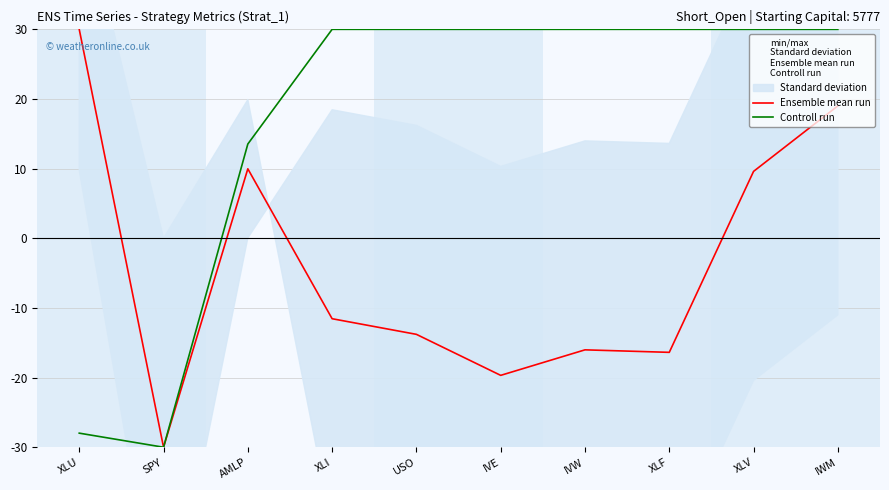

Count the number of categories in the chart.

10